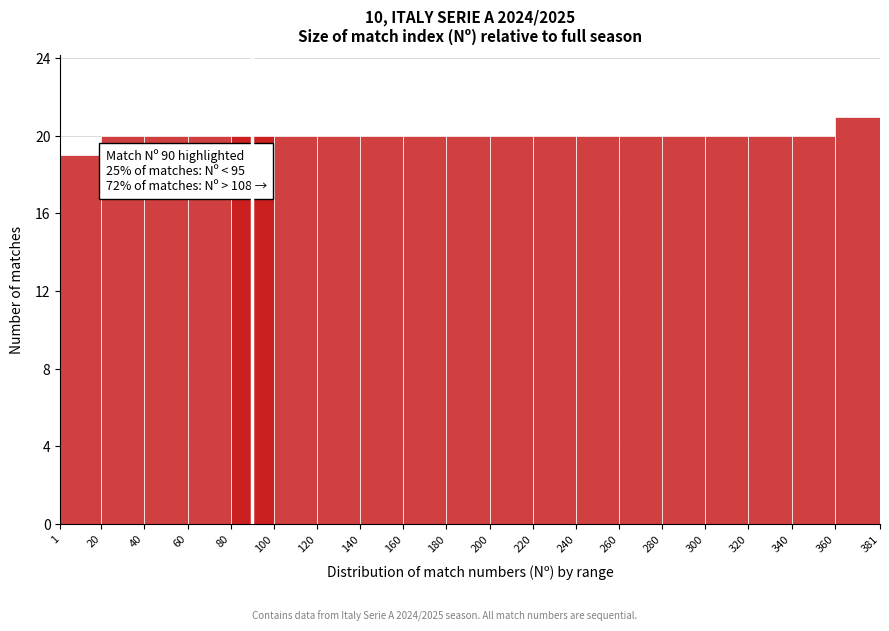

Which range on the x-axis has the tallest bar?

360 to 381